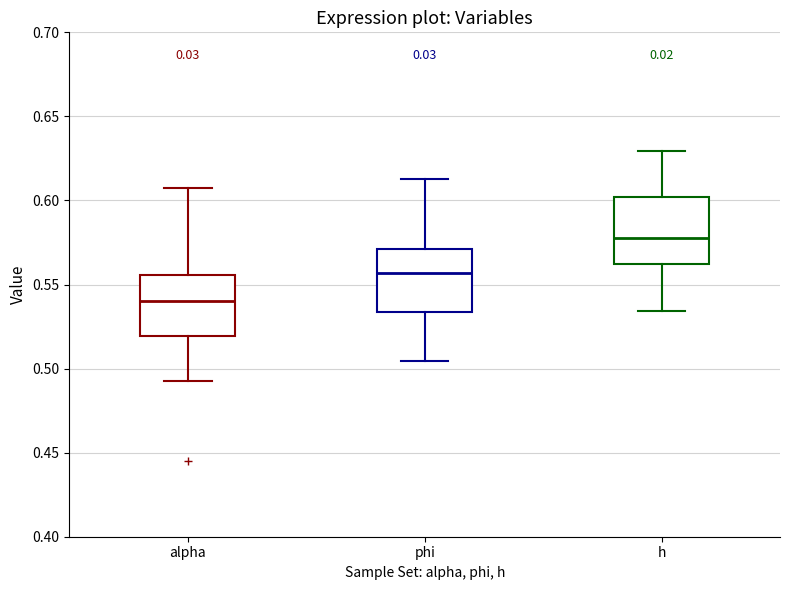

Where is the lower edge of the box for h on the y-axis? The values are not printed on the chart, so give them approximately, as read against the axis.

0.560